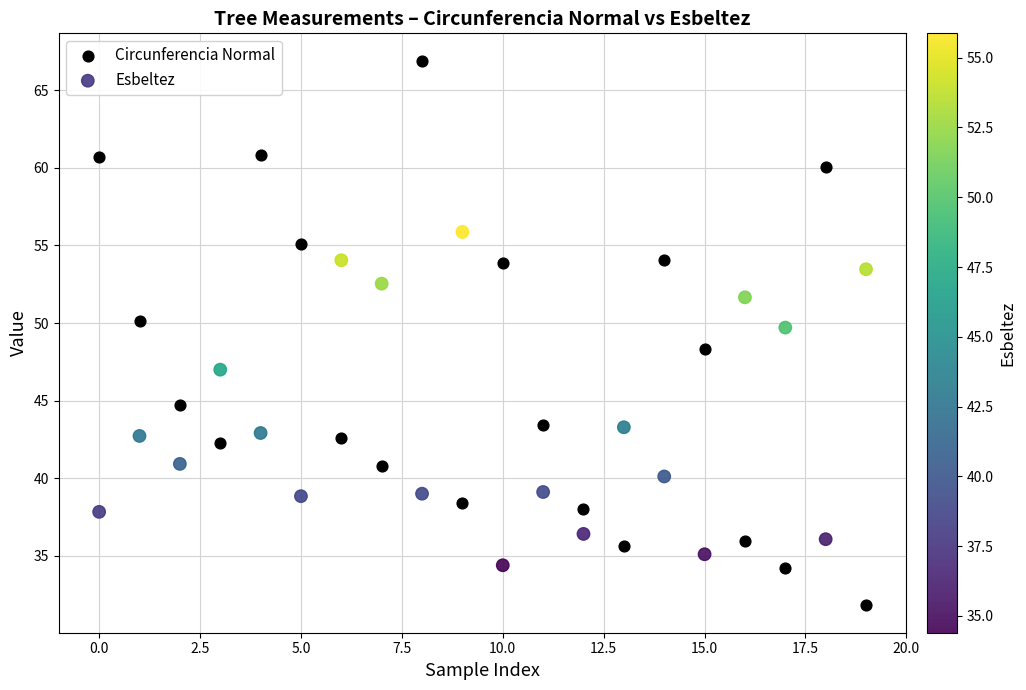

What are all the series names shown in the legend?

Circunferencia Normal, Esbeltez